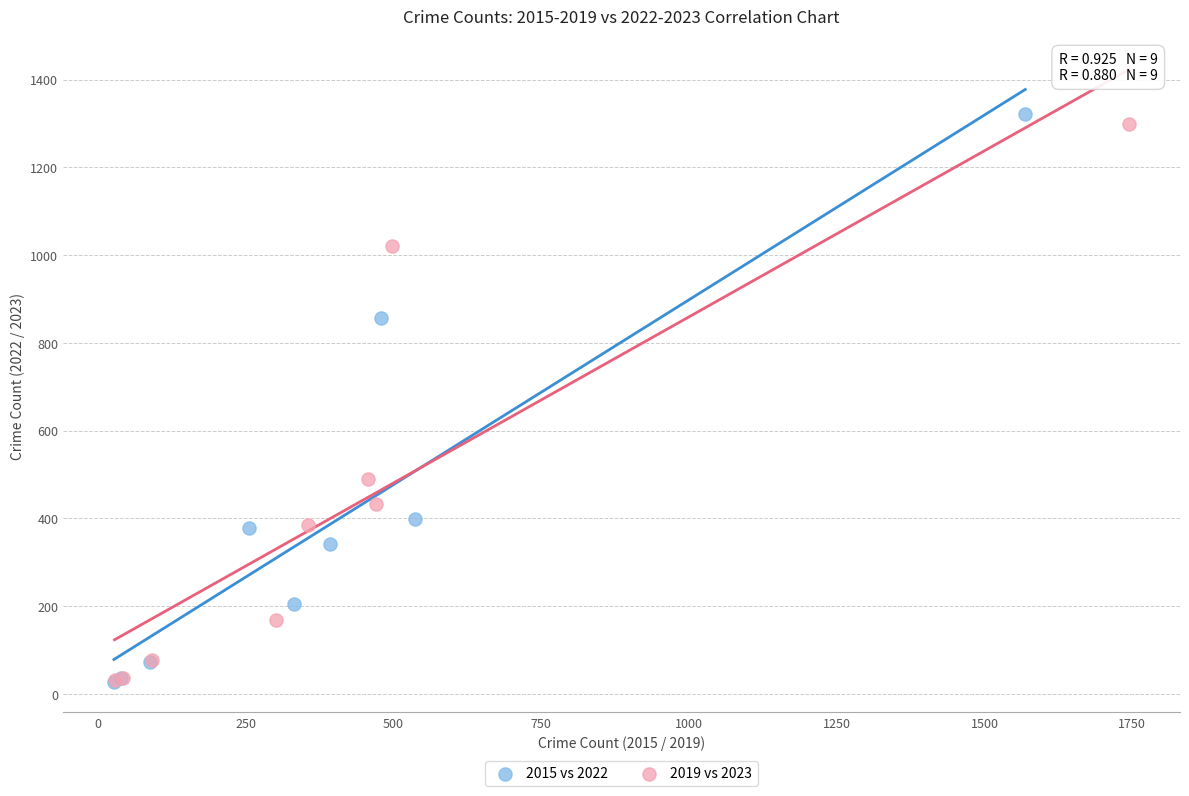

Which series has the largest Y range (max minus min)?

2015 vs 2022